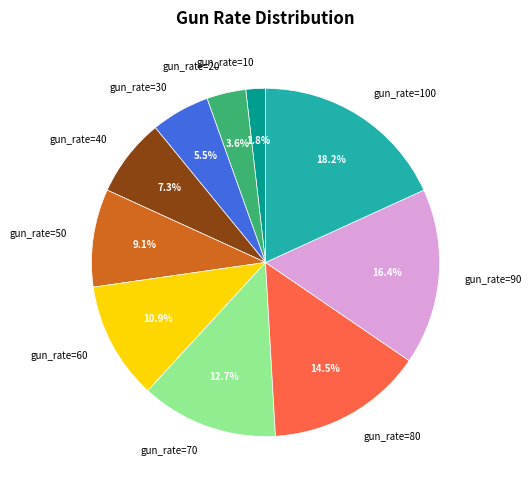

Which category has the smallest portion of the pie?

gun_rate=10